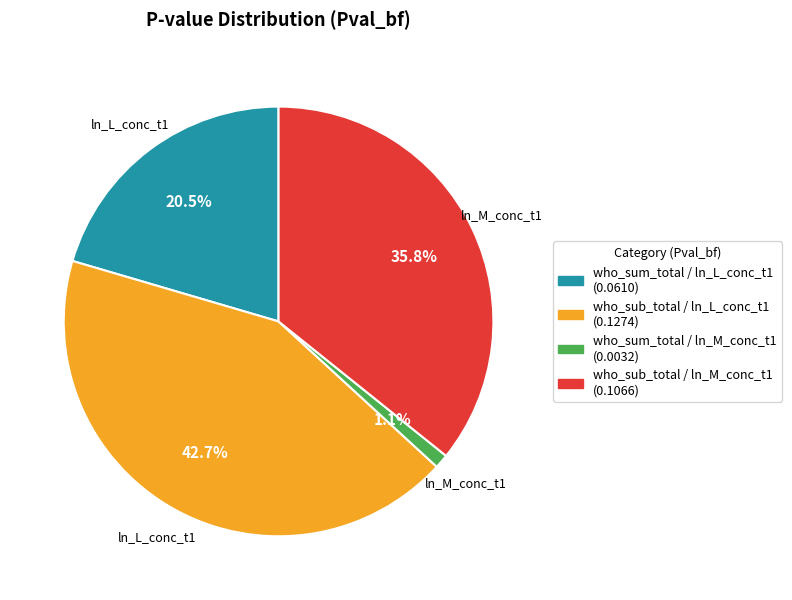

Do who_sum_total / ln_L_conc_t1 and who_sub_total / ln_L_conc_t1 together represent more than half of the pie?

Yes